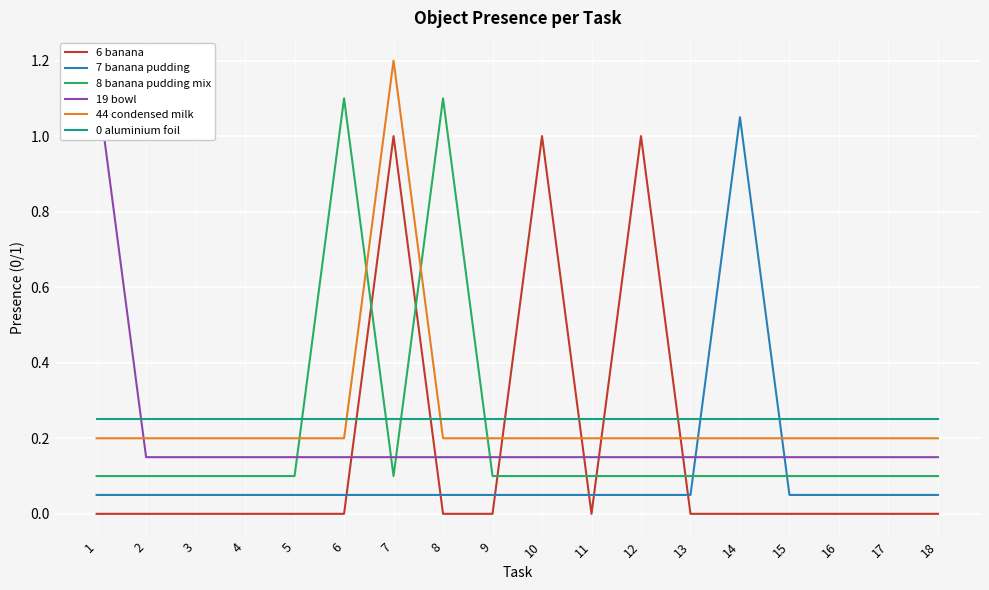

What is the difference between the highest and lowest values at 9?

0.2